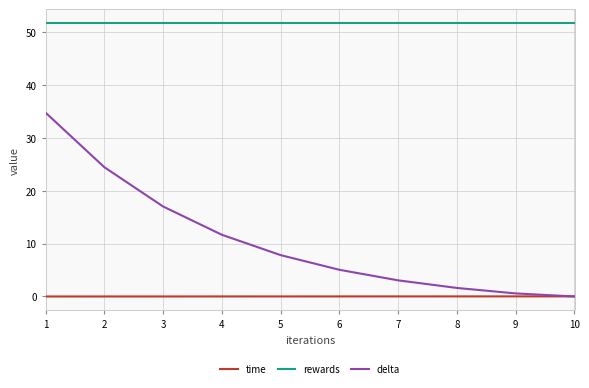

What value does the rewards series have at 6?

51.7